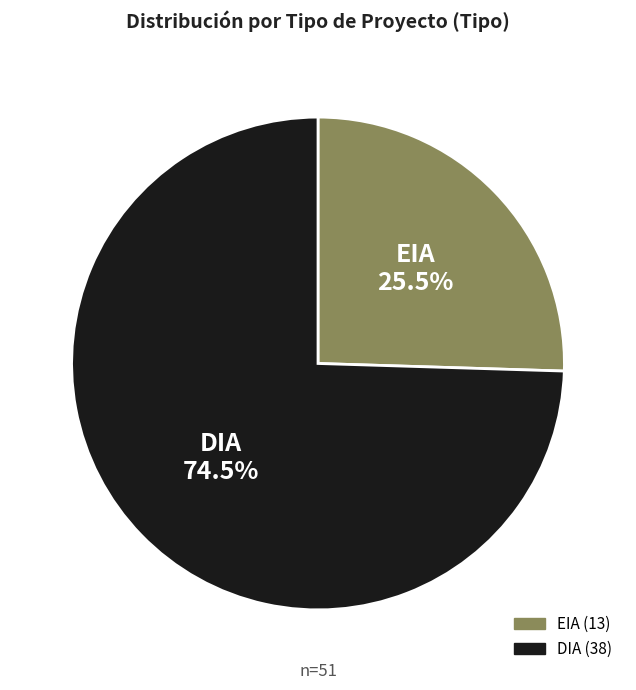

Count the number of slices in the pie.

2